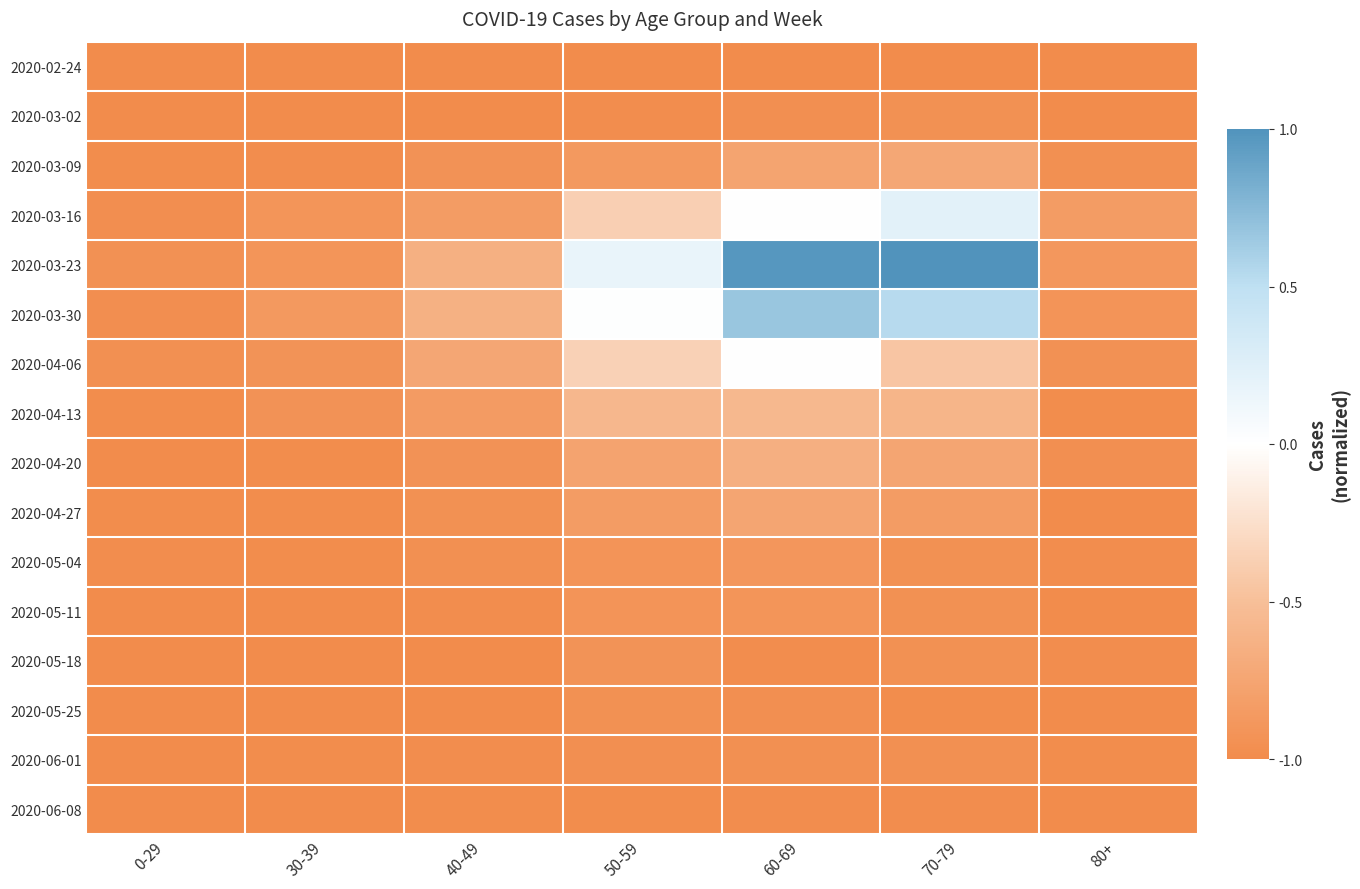

What is the total value across all series at 60-69?

-8.7